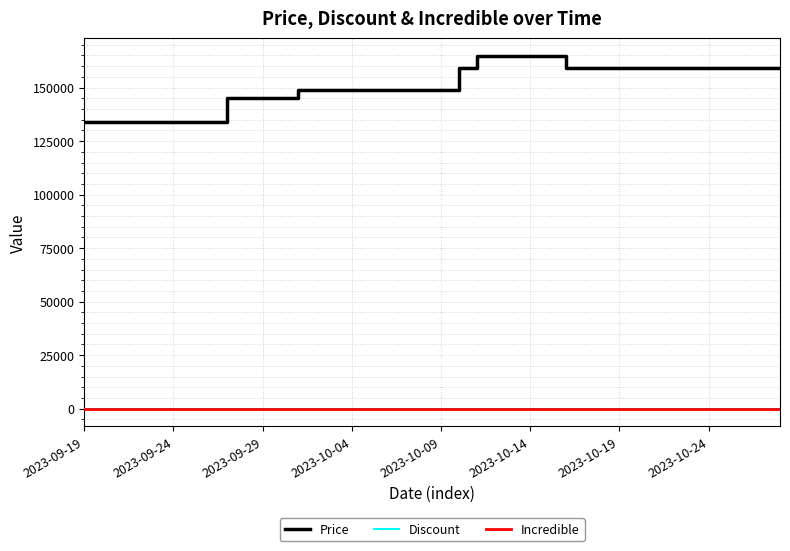

True or false: Incredible and Price cross at least once.

False